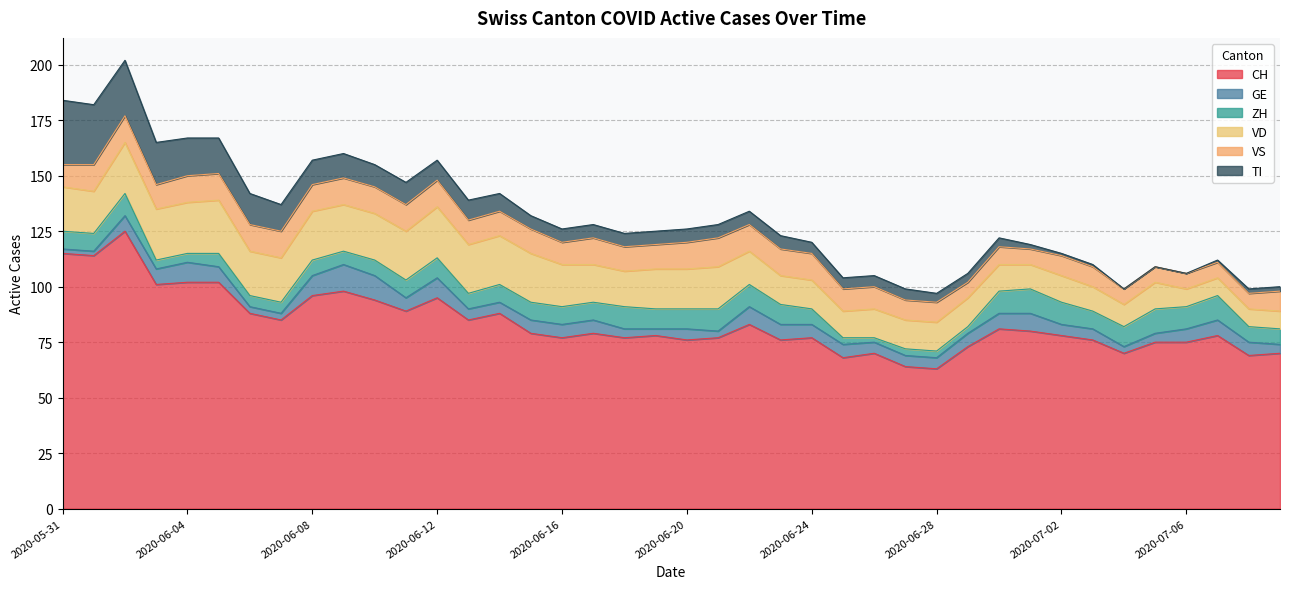

What are all the series names shown in the legend?

CH, GE, ZH, VD, VS, TI